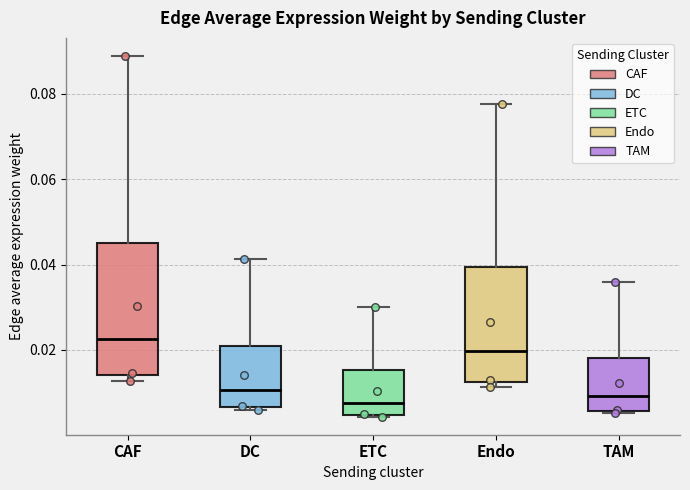

Comparing the boxes themselves (not the whiskers), which one is the tallest?

CAF